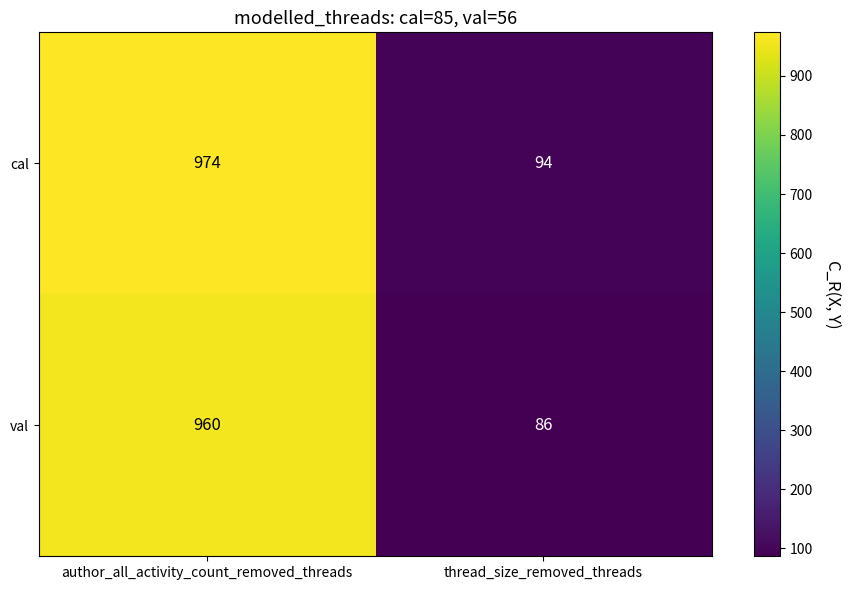

What is the difference between the cal values at thread_size_removed_threads and author_all_activity_count_removed_threads?

880